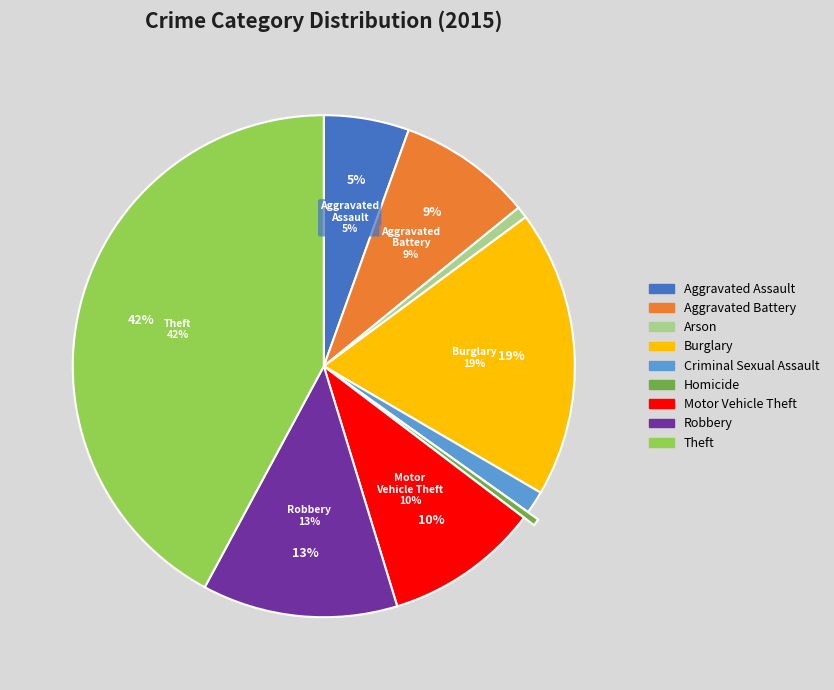

Is it true that Robbery is 13% of the pie?

True